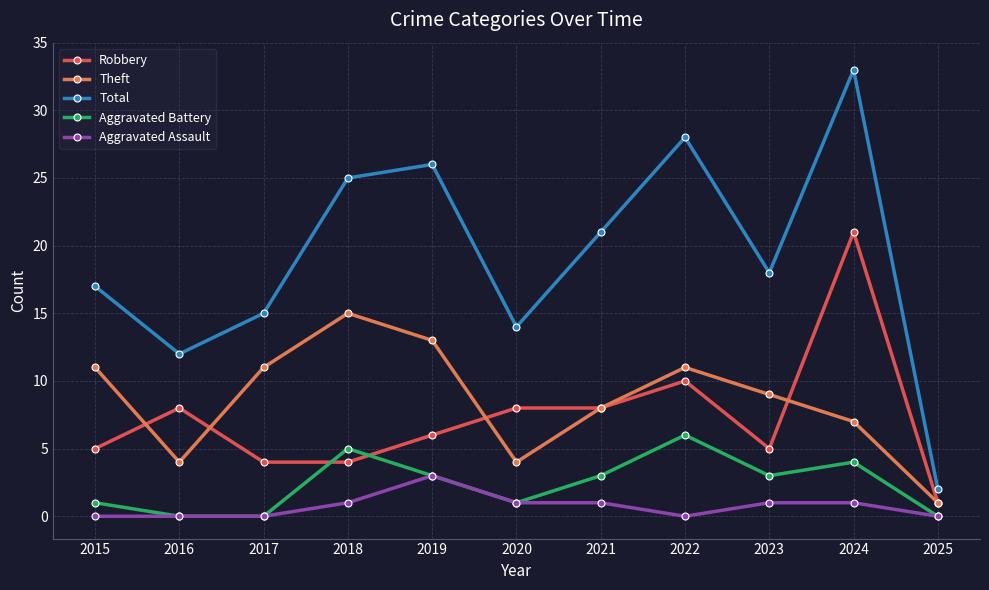

How many data points in Total are less than 18?

5